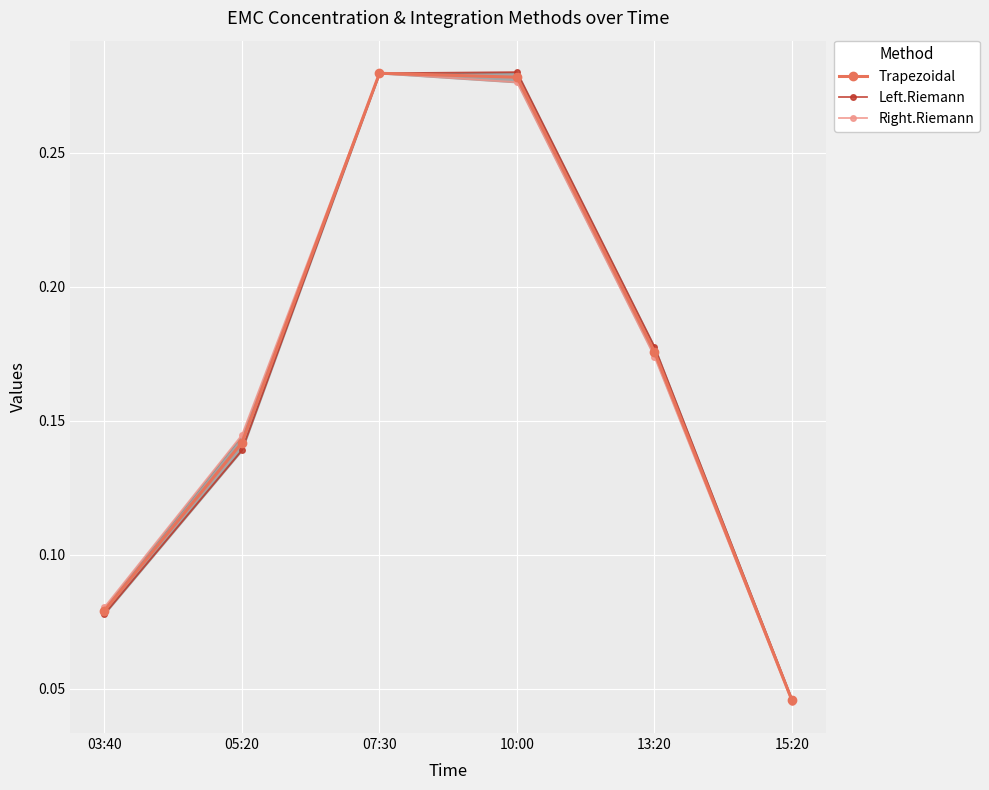

At which category is the sum across all series the highest?

07:30